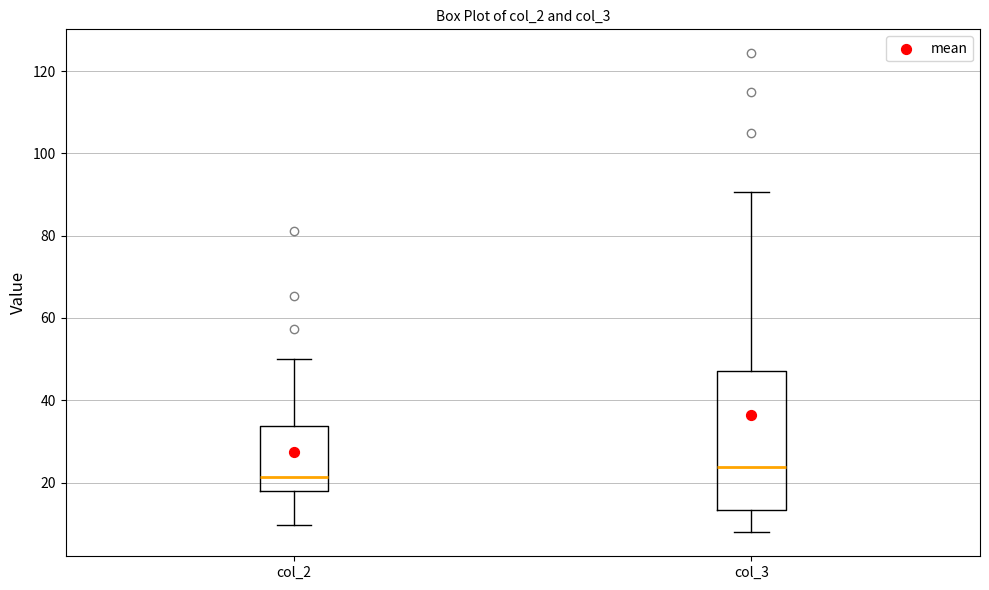

Where does the median line of the box for col_3 sit on the y-axis? The values are not printed on the chart, so give them approximately, as read against the axis.

24